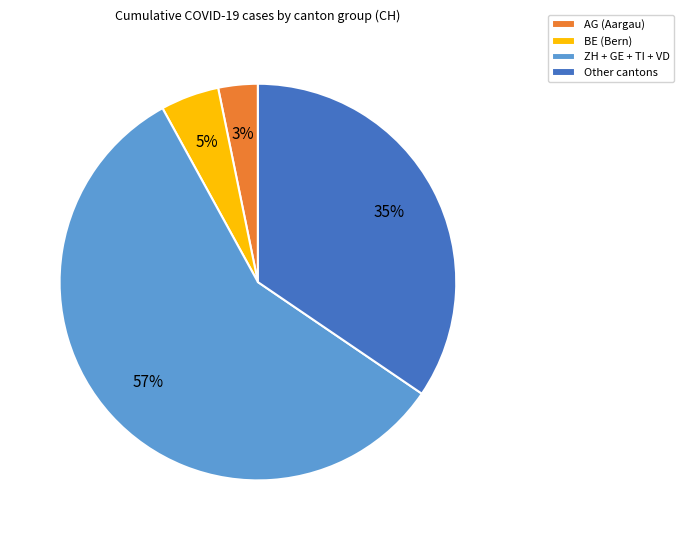

Which category has the biggest portion of the pie?

ZH + GE + TI + VD